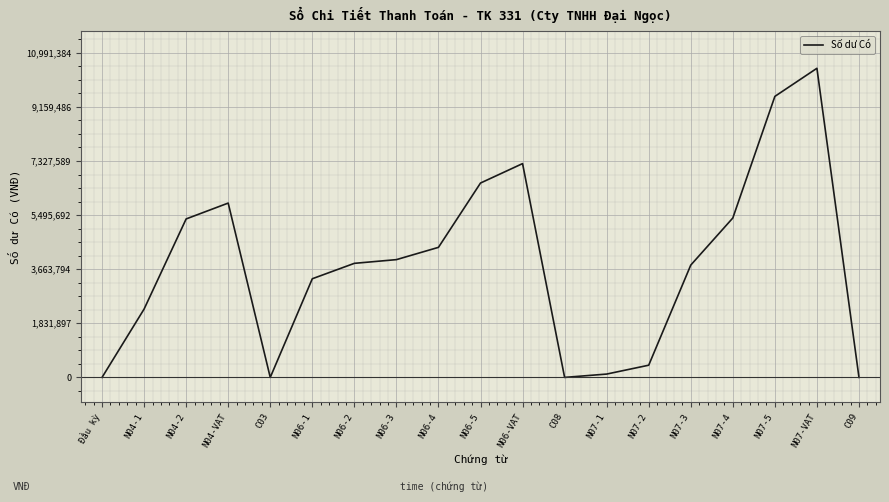

At which category does the chart reach its peak across all series?

N07-VAT